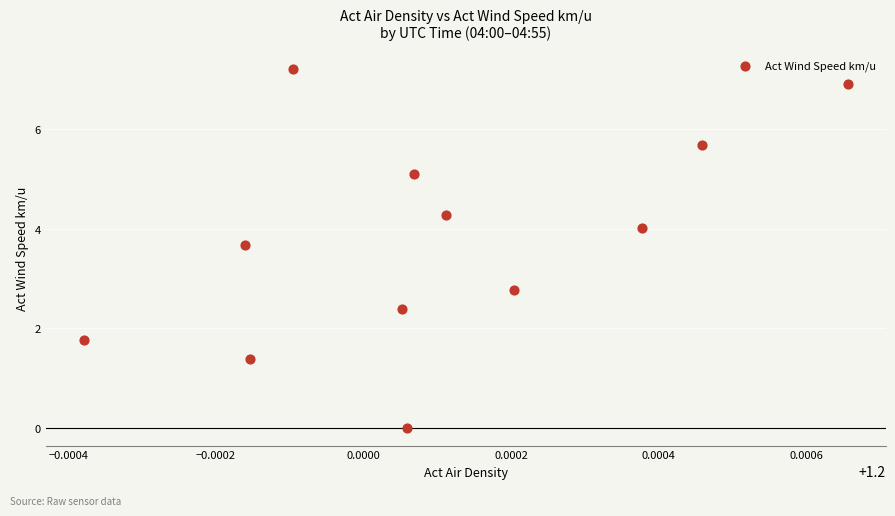

What Y value in the scatter plot is closest to 3?

2.8